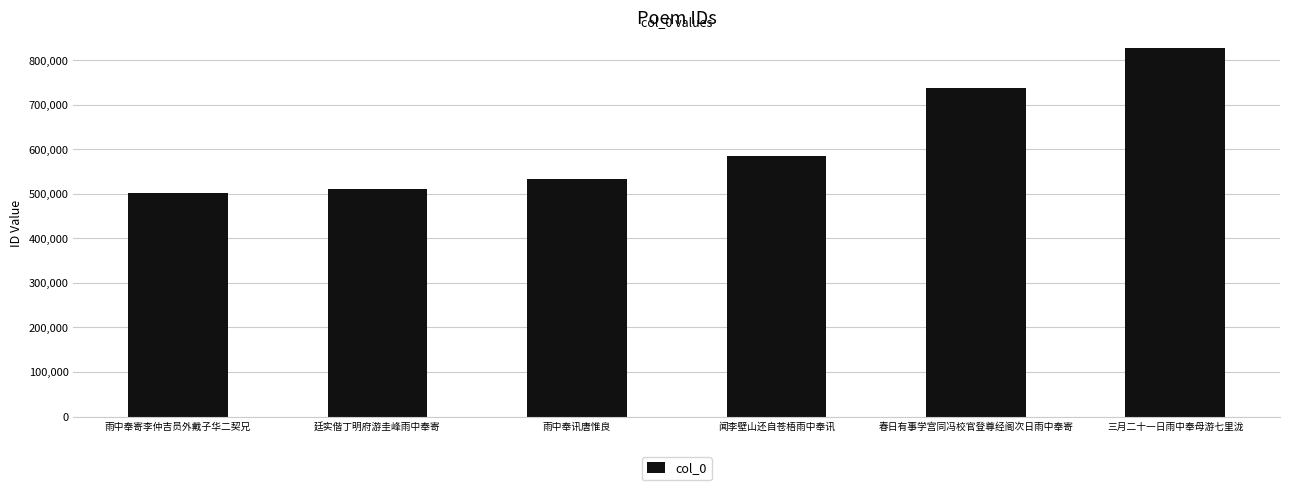

What is the value of the 4th bar from the left?

584632